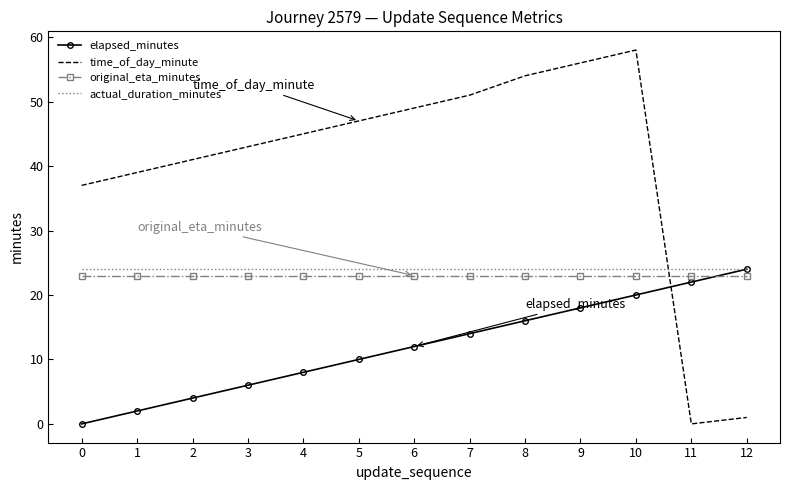

True or false: actual_duration_minutes and original_eta_minutes cross at least once.

False